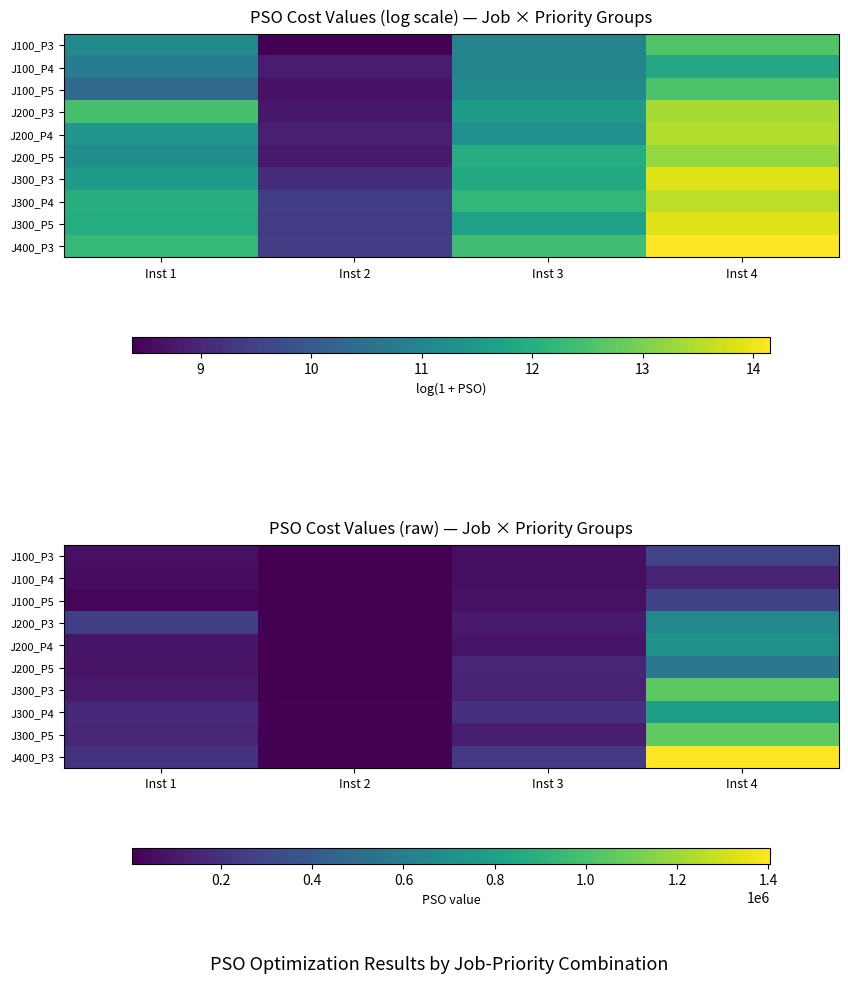

What is the sum of all J400_P3 values?

1861578.9